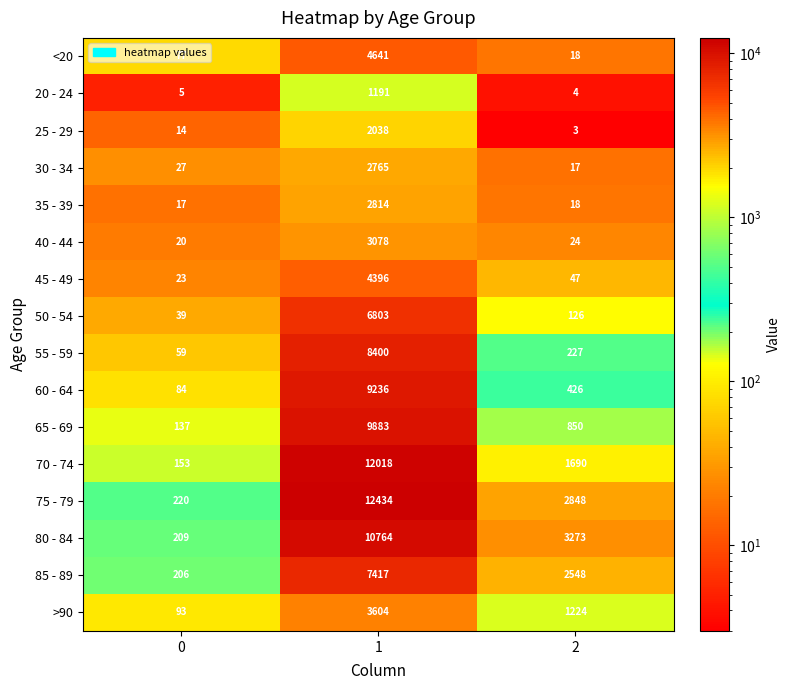

What is the maximum value shown in the chart?

12434